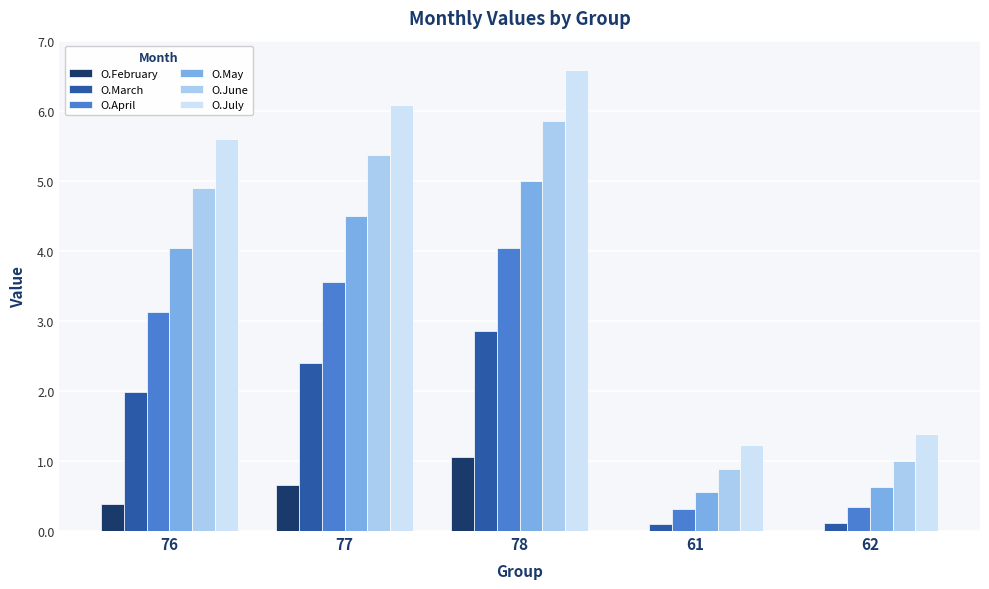

What is the sum of the O.February values at 76 and 77?

1.0